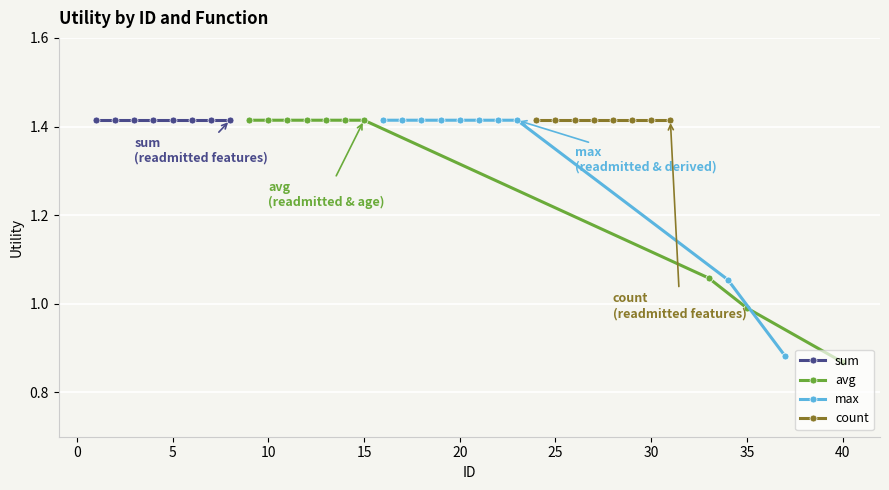

What is the average value of the avg series?

1.3